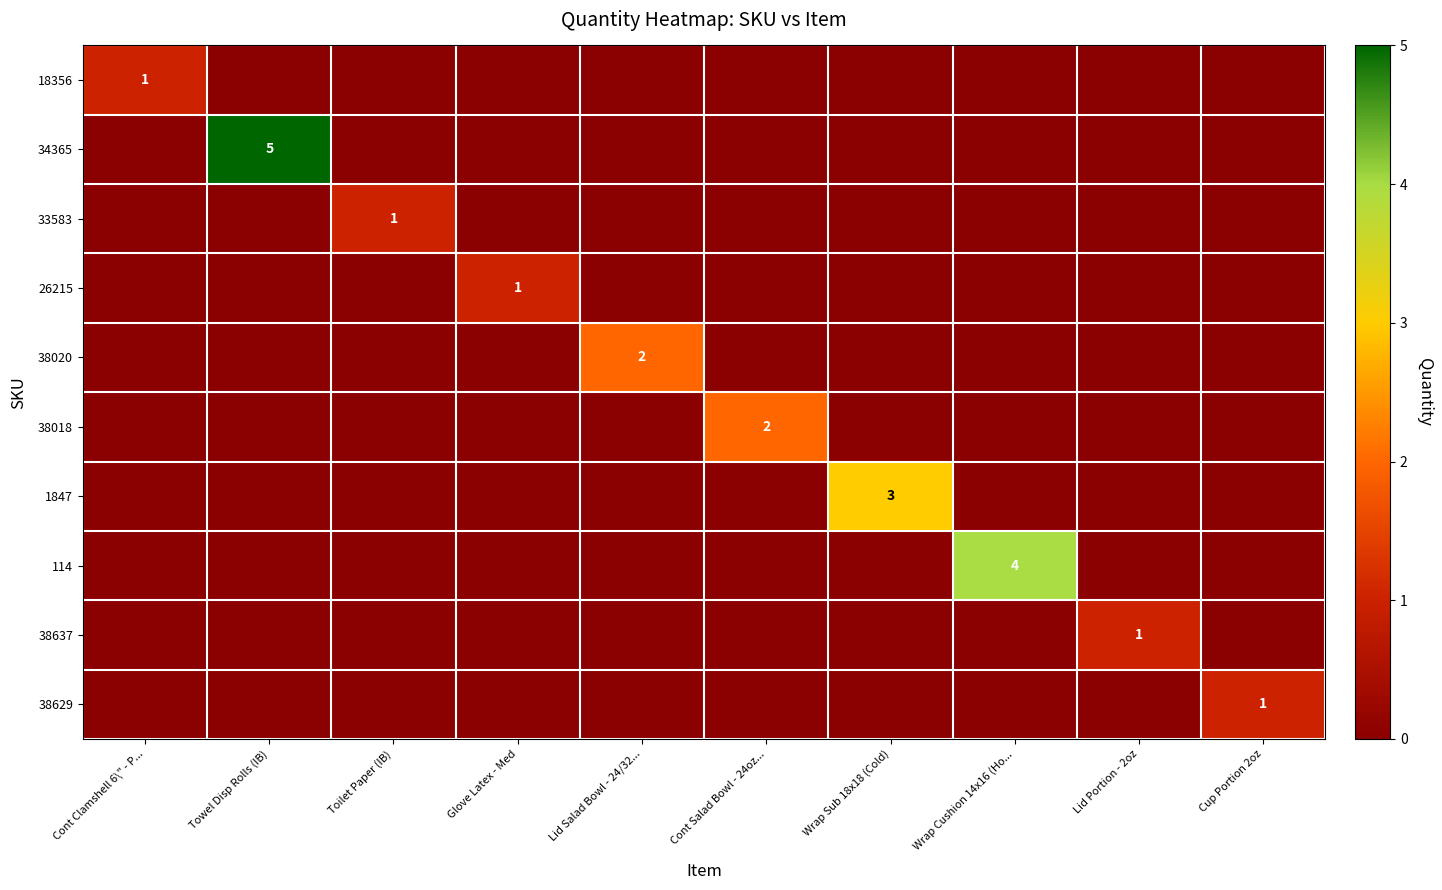

The value of 34365 at Towel Disp Rolls (IB) is 5. True or false?

True